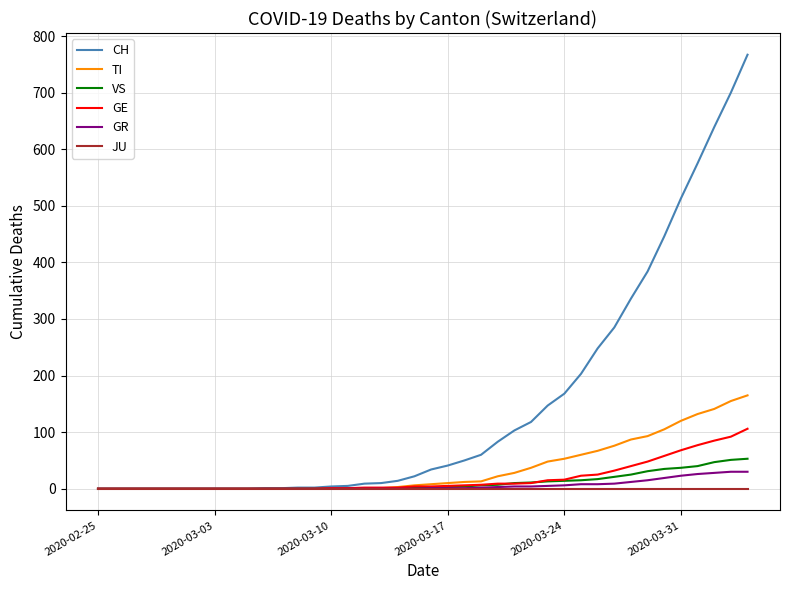

Which series has the widest spread of values?

CH